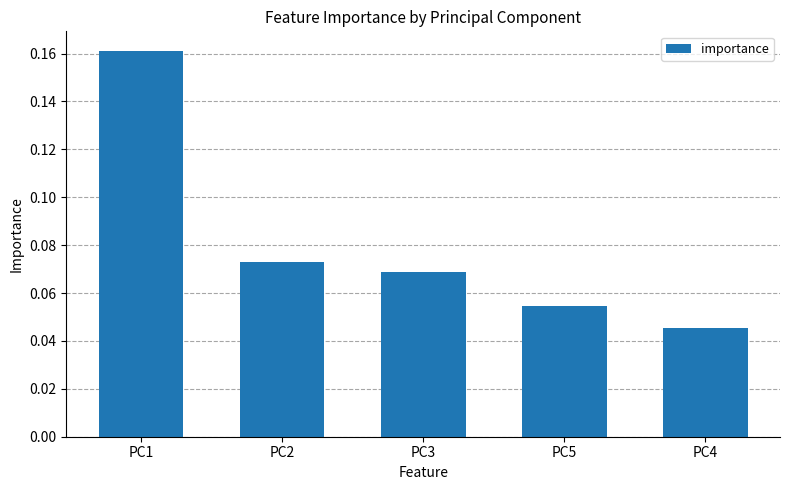

What is the label of the 3rd bar from the right?

PC3